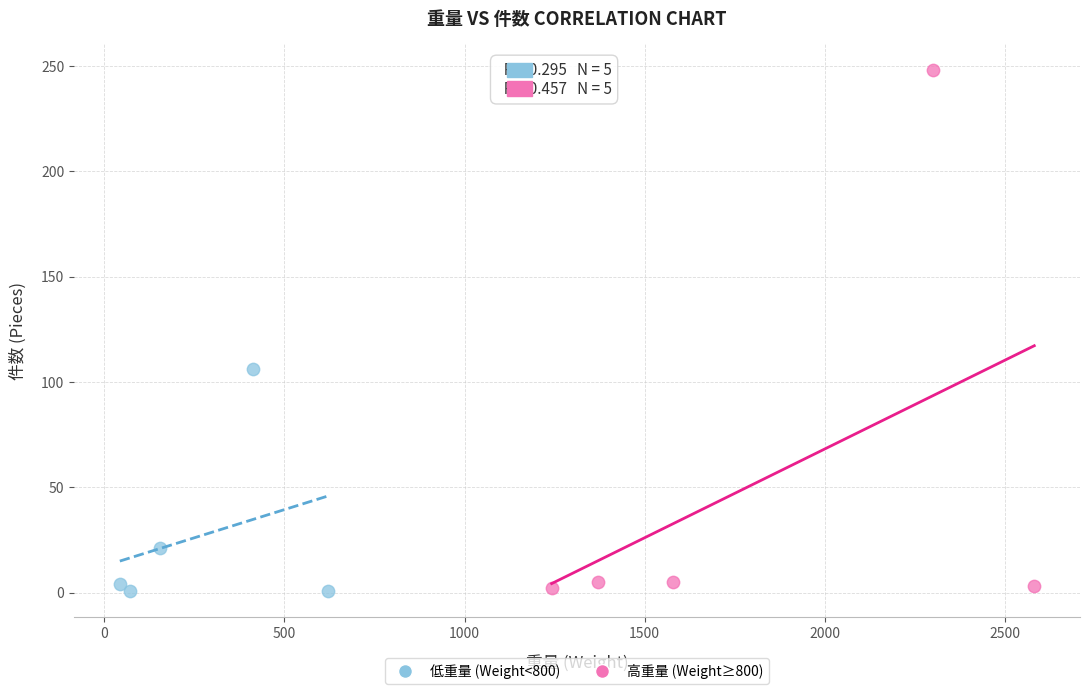

Which series has the widest spread of Y values?

高重量 (Weight≥800)